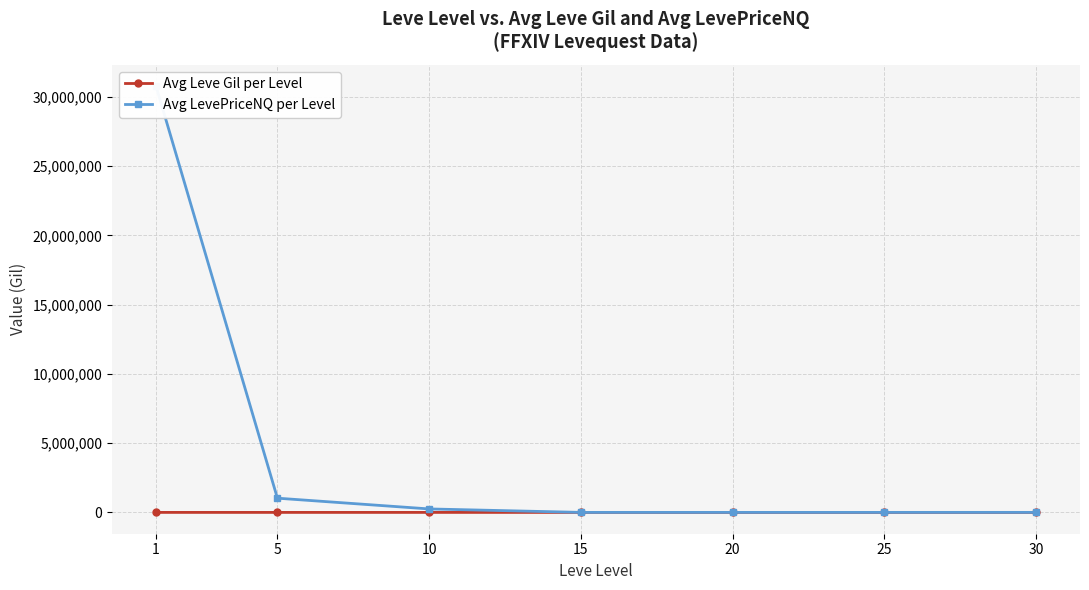

At which label is Avg Leve Gil per Level closest to 395?

25